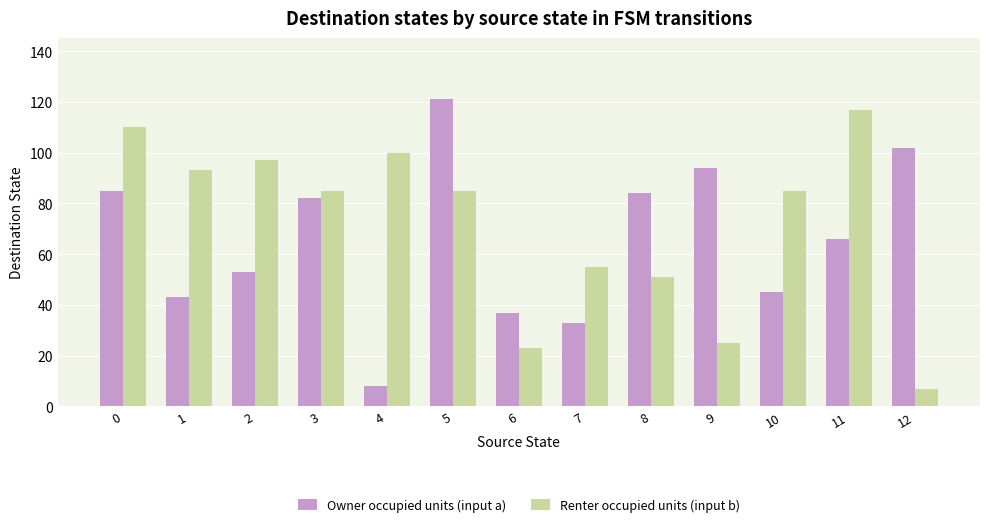

The value of Owner occupied units (input a) at 4 is 8. True or false?

True